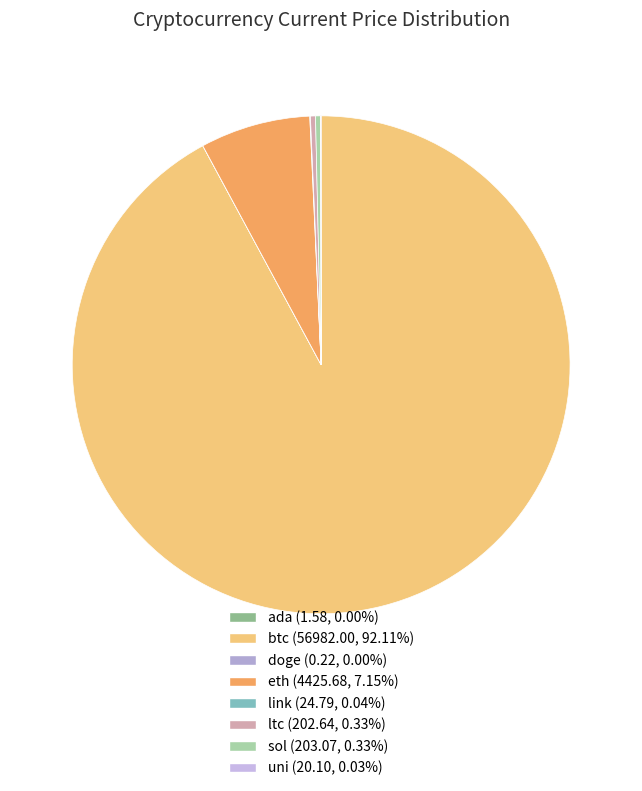

How many slices are in this pie chart?

8